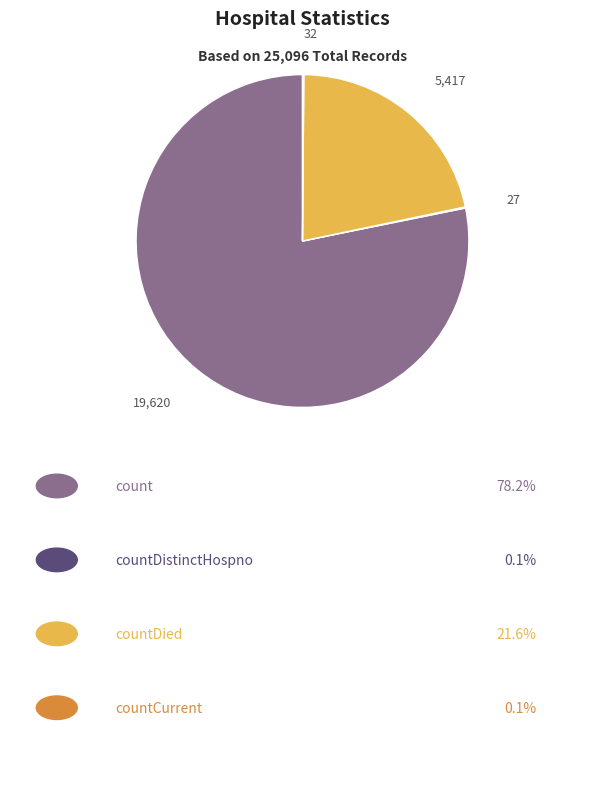

Is there any slice that represents more than half of the pie?

Yes